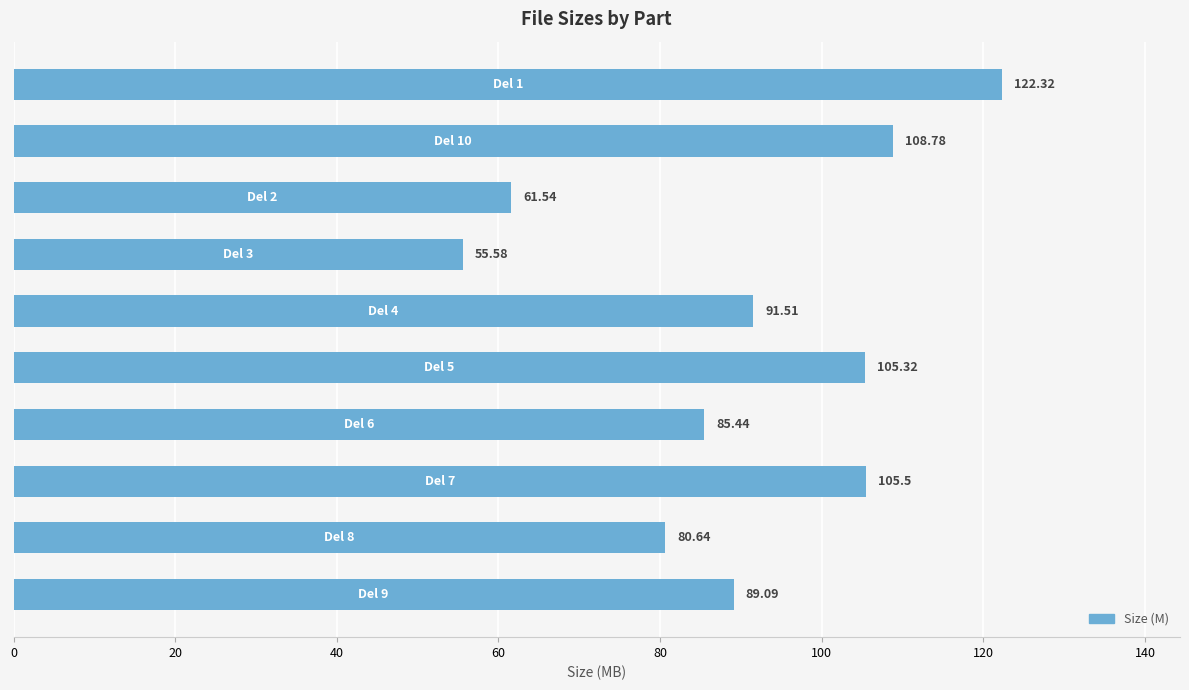

What is the difference between the maximum and second lowest values?

60.8